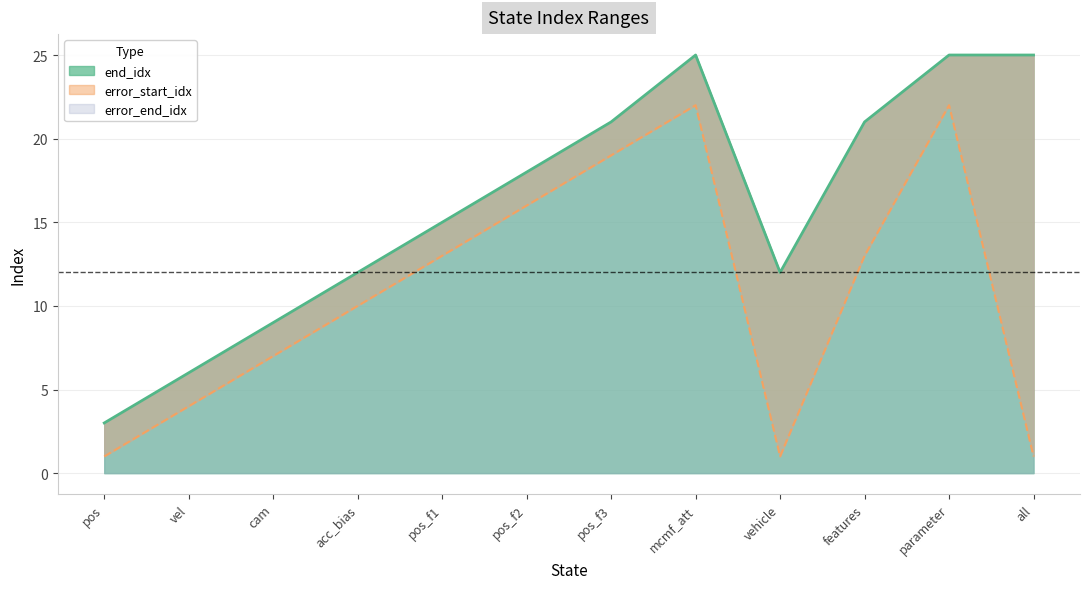

At how many categories does at least one series exceed 14?

7